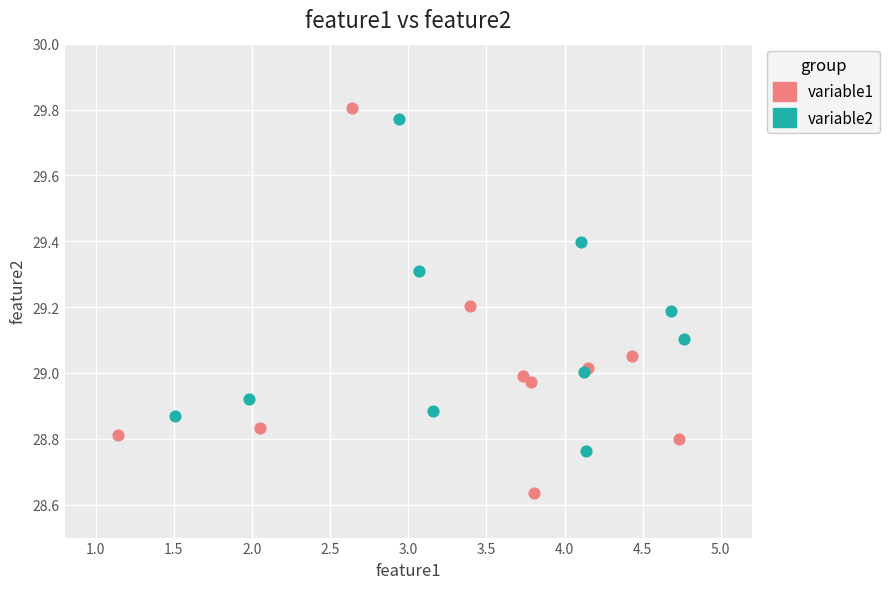

Which series has the largest Y range (max minus min)?

variable1